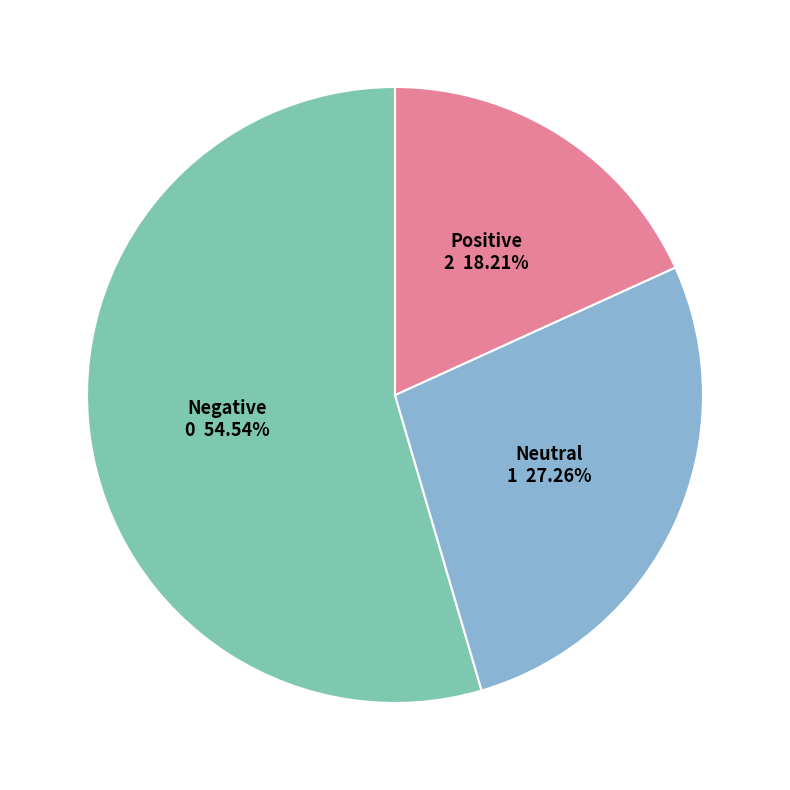

Combined, do Negative and Positive account for over 50%?

Yes